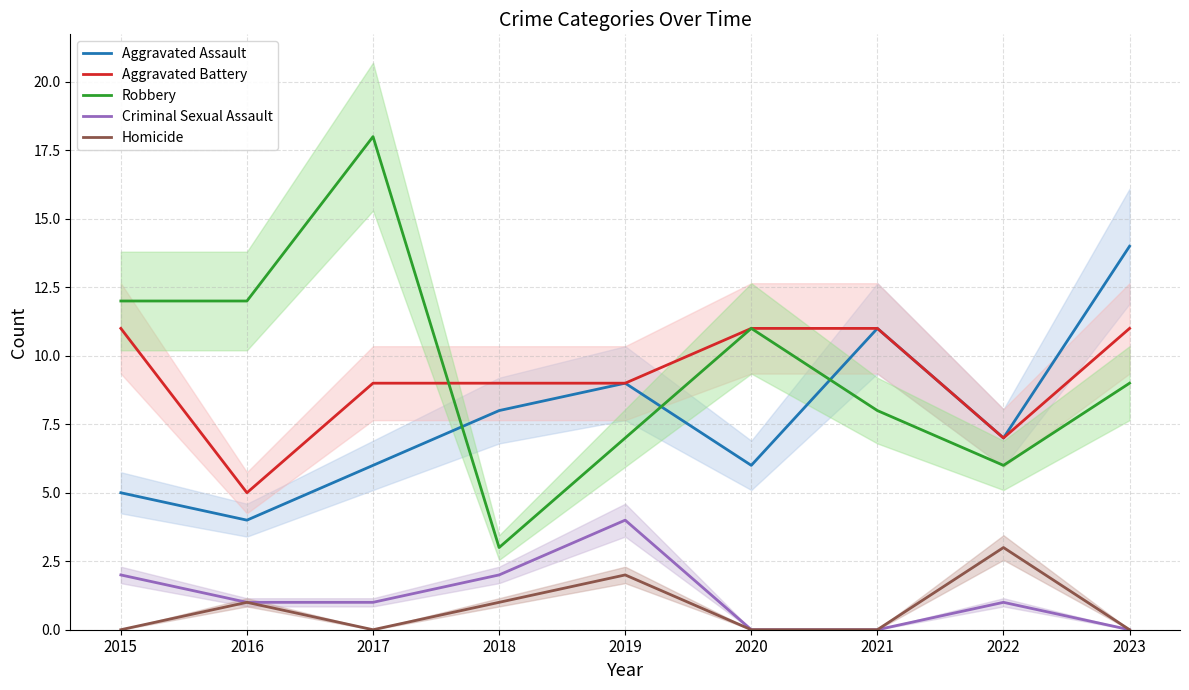

Rank the series by their maximum value, from lowest to highest.

Homicide, Criminal Sexual Assault, Aggravated Battery, Aggravated Assault, Robbery